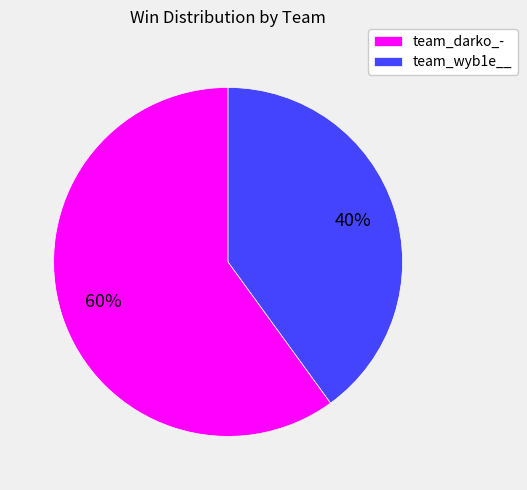

To the nearest percent, what is the average slice percentage?

50%